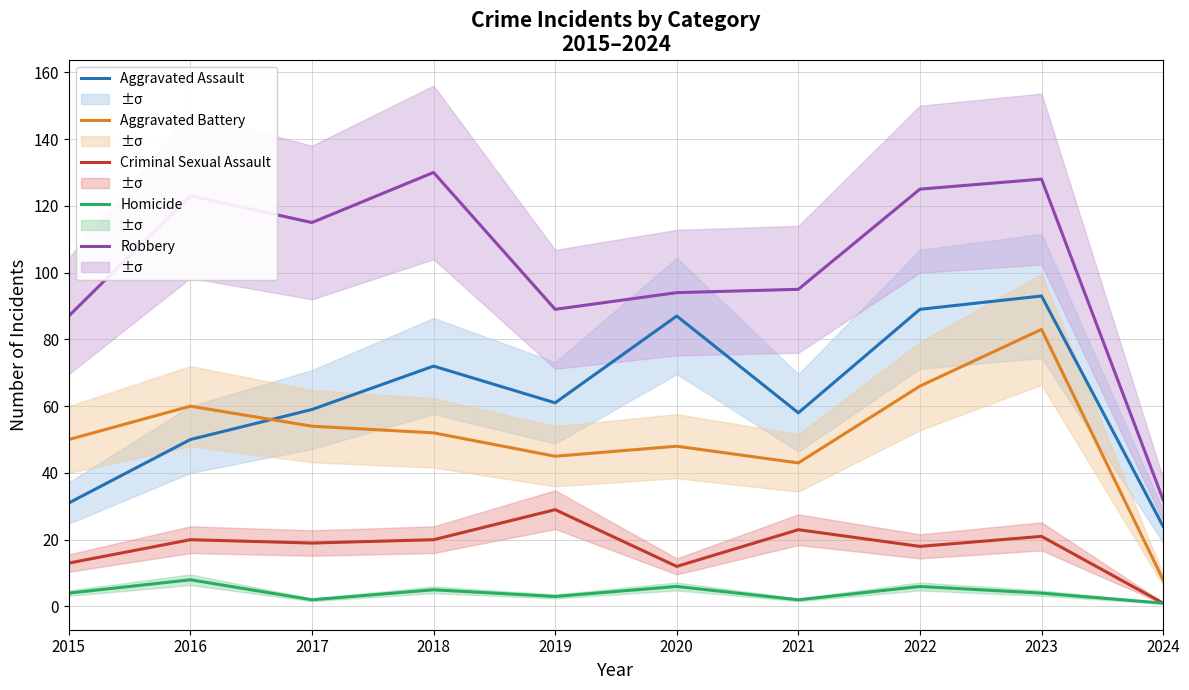

What are all the series names shown in the legend?

Aggravated Assault, Aggravated Battery, Criminal Sexual Assault, Homicide, Robbery